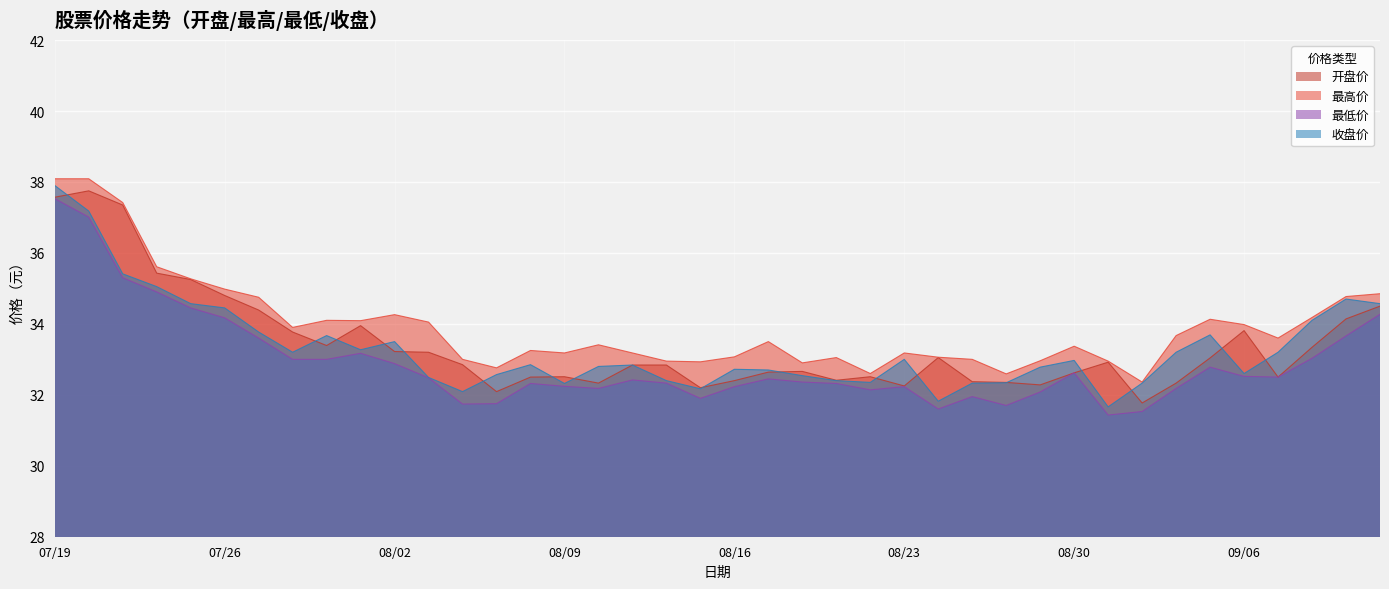

True or false: 收盘价 and 最高价 intersect in this chart.

False